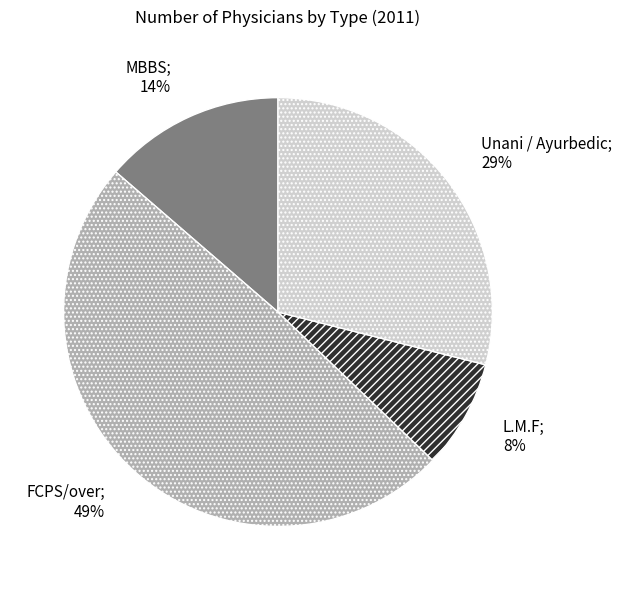

Is there a majority slice in this chart?

No